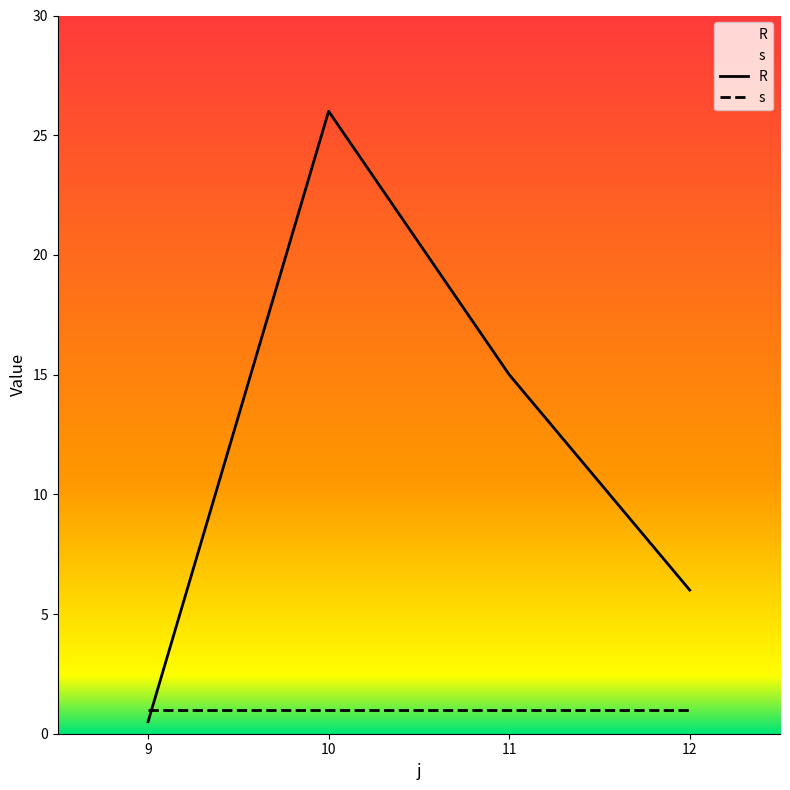

What is the approximate value at 11?

15.0